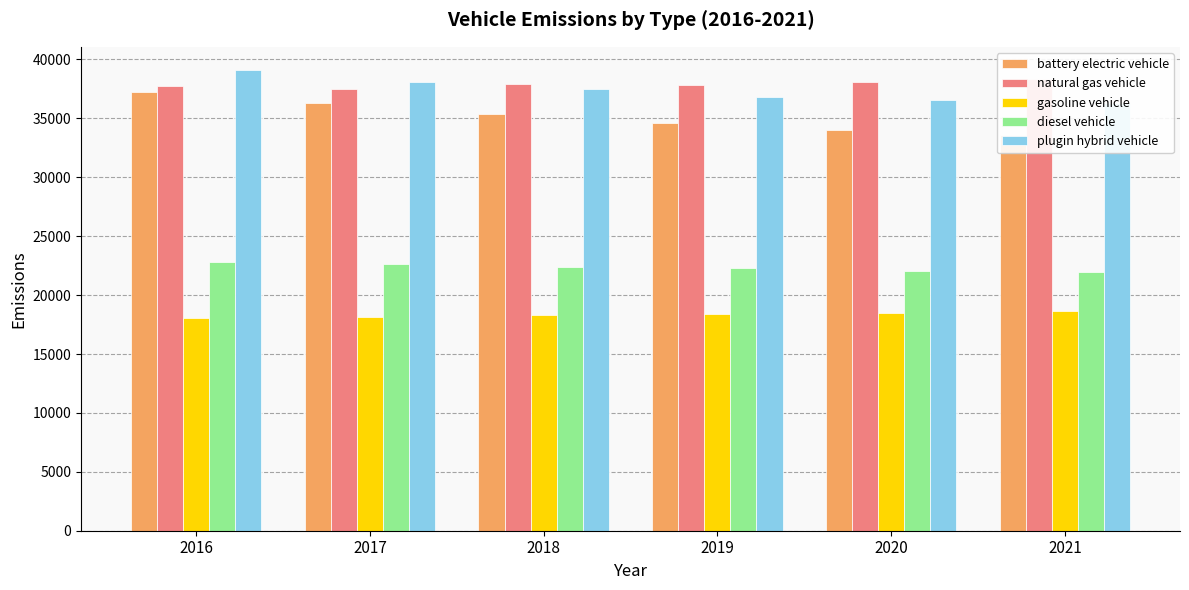

At which label is battery electric vehicle closest to 35444?

2018